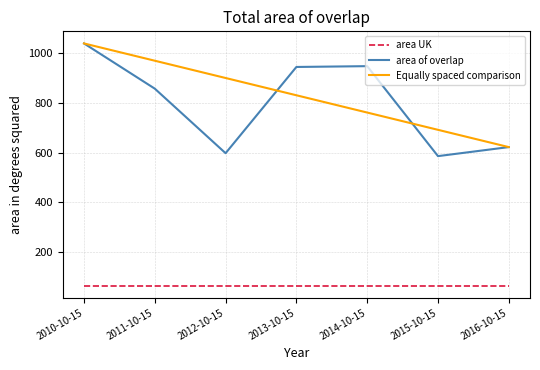

The area of overlap series shows 944.9 at 2013-10-15. True or false?

True